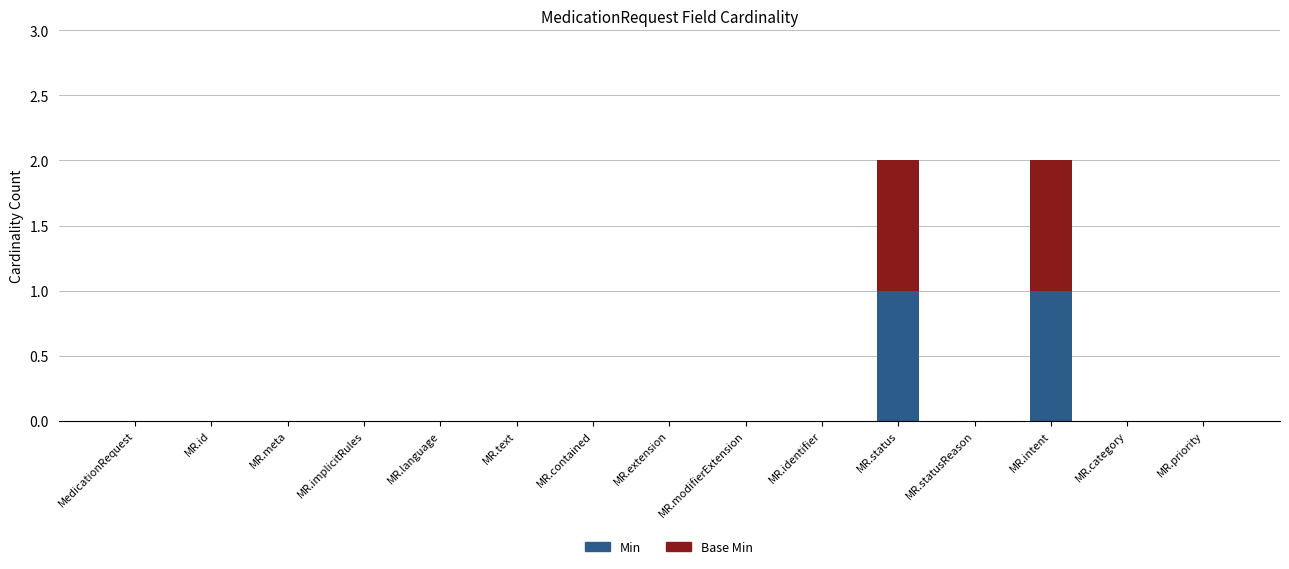

The Min series shows 1 at MR.status. True or false?

True